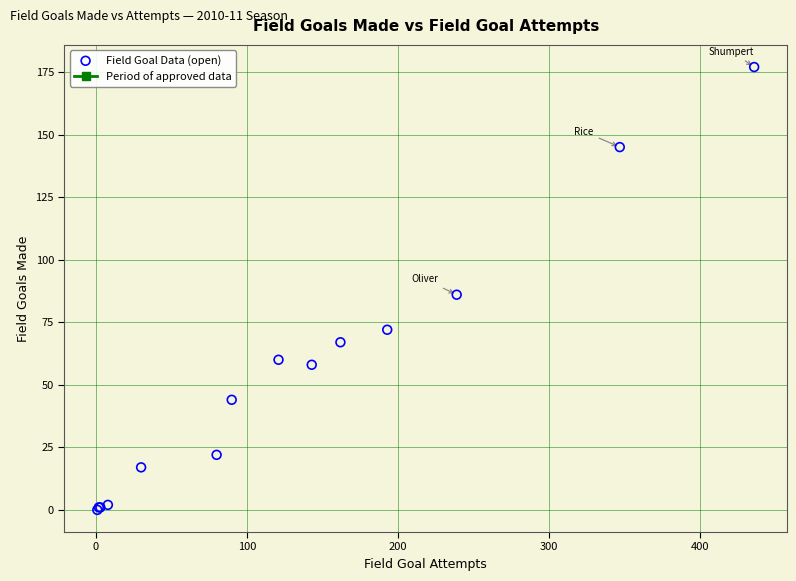

What Y value in the scatter plot is closest to 88?

86